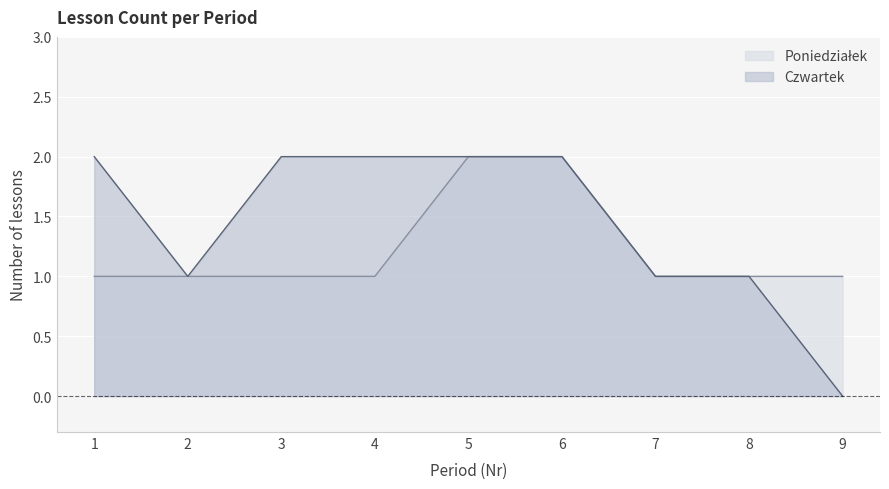

Which label corresponds to the largest value in the chart?

5